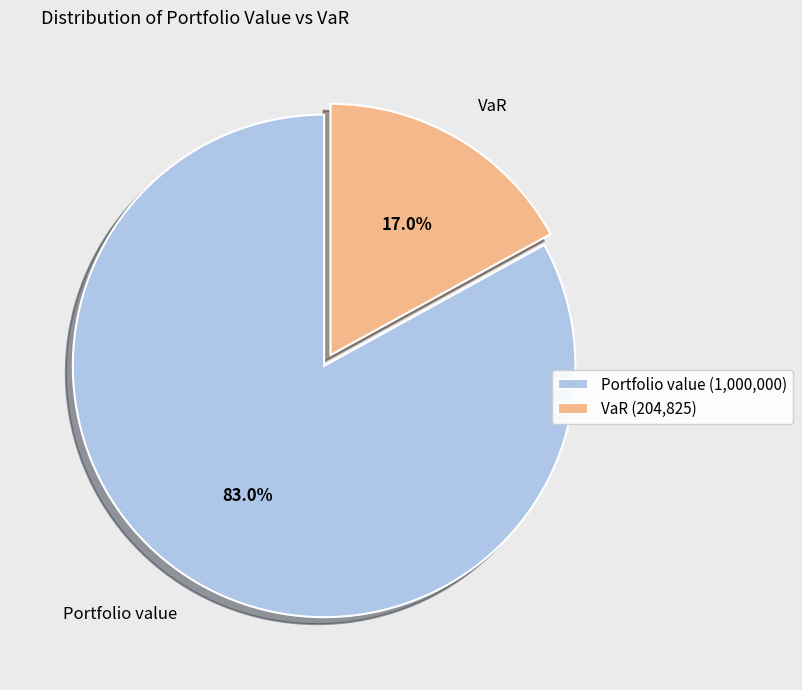

Which slice represents more than half of the pie?

Portfolio value (1,000,000)